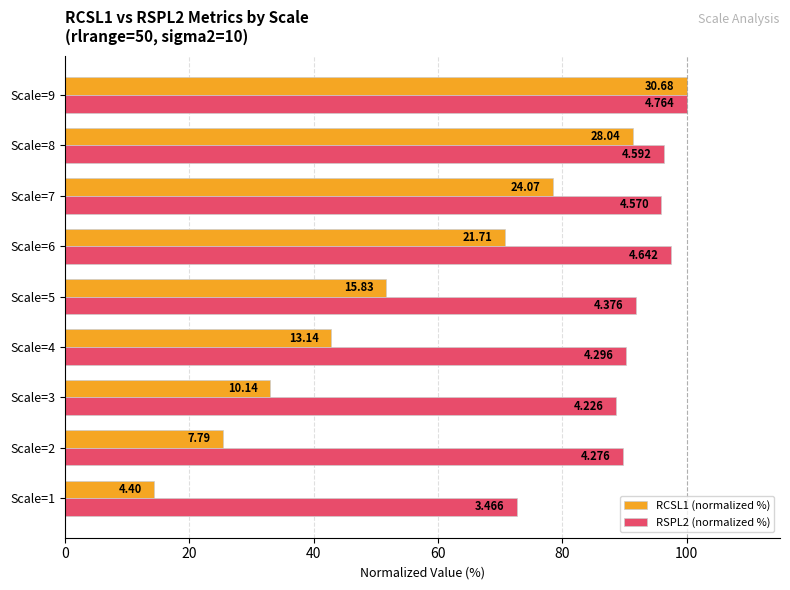

Which series has the largest total across all categories?

RSPL2 (normalized %)